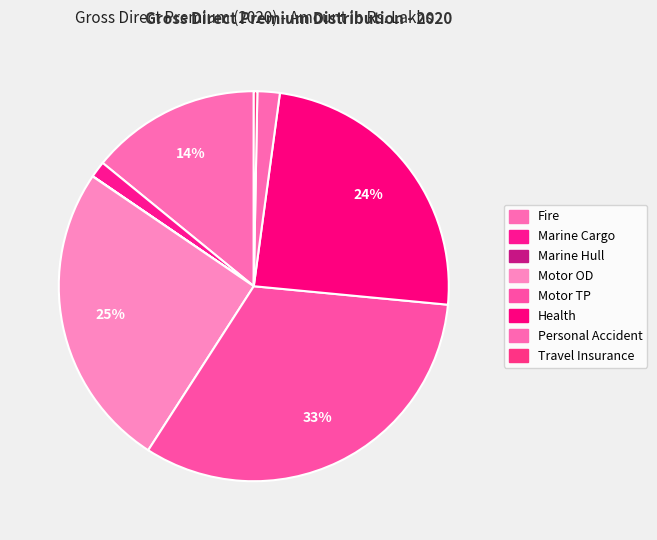

To the nearest percent, what portion does Health represent?

24%